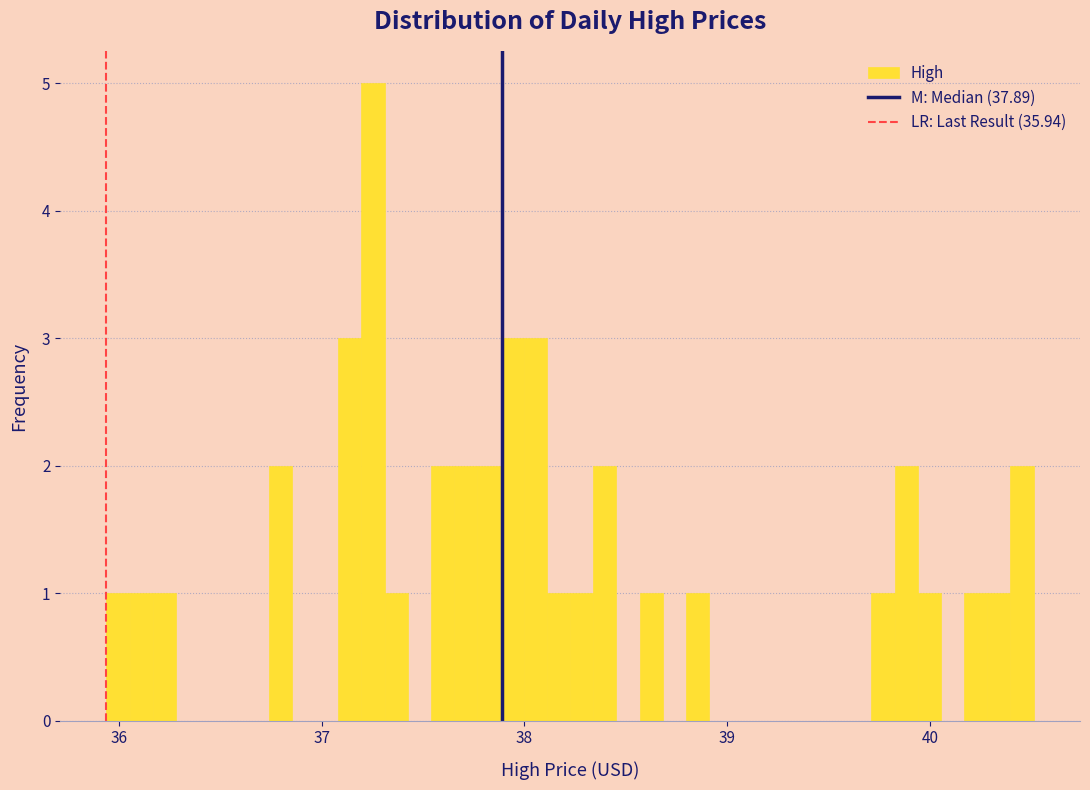

Read against the x-axis, roughly where is the centre of the tallest bar?

37.3